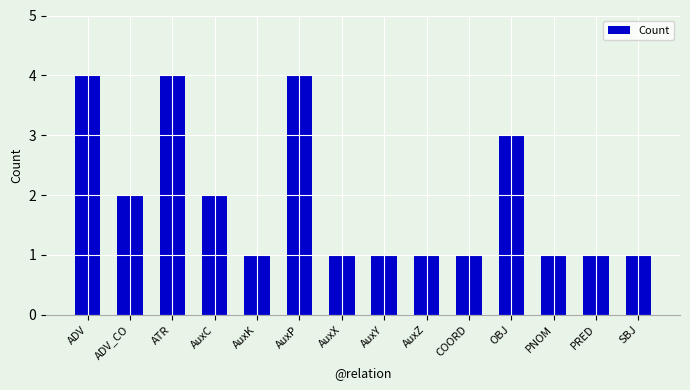

True or false: the data shows 1 at AuxZ.

True